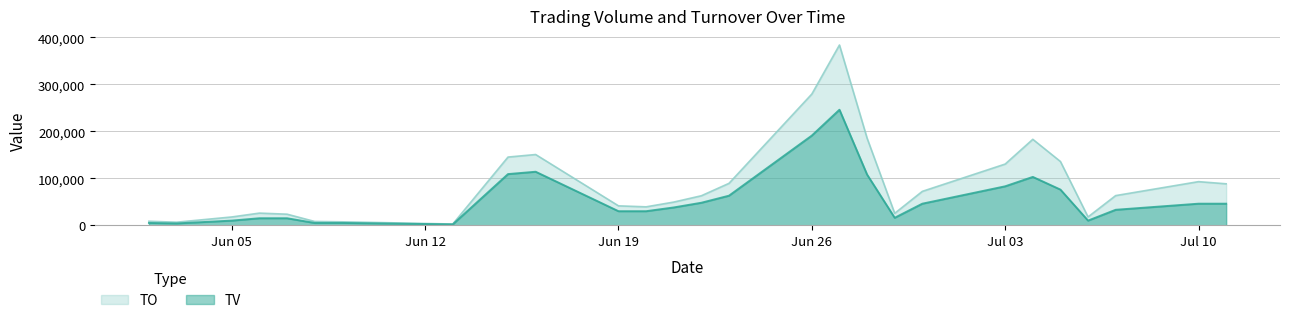

Reading left to right, what are all the values shown in this chart?

TV: 5000	4000	10000	15000	15000	5000	5000	2000	109000	114000	30000	30000	38000	48000	63000	191000	246000	108000	16000	46000	83000	103000	76000	10000	33000	46000	46000
TO: 8600	6600	17750	25950	23650	8150	7400	2700	145210	150640	41400	39300	49420	62880	89280	279420	383730	185520	25480	72220	130340	183020	135790	17800	63220	92920	88320